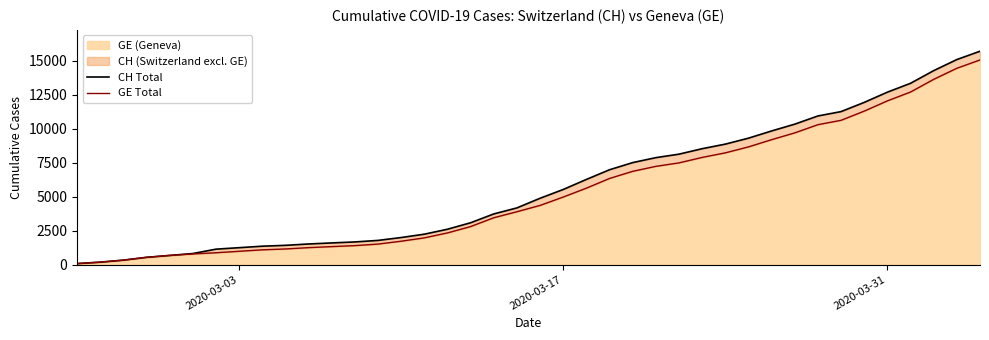

What is the average value of the CH Total series?

5790